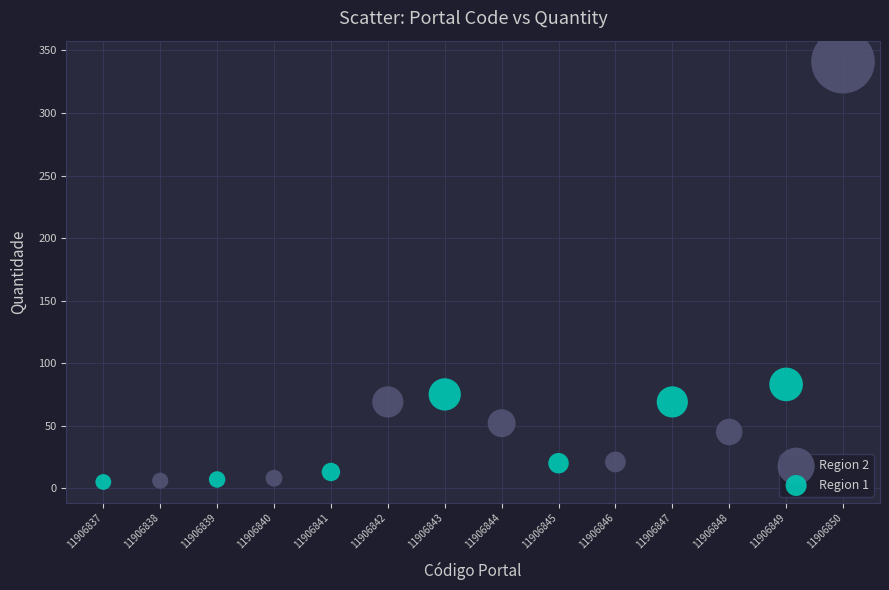

Which series has the widest spread of Y values?

Region 2